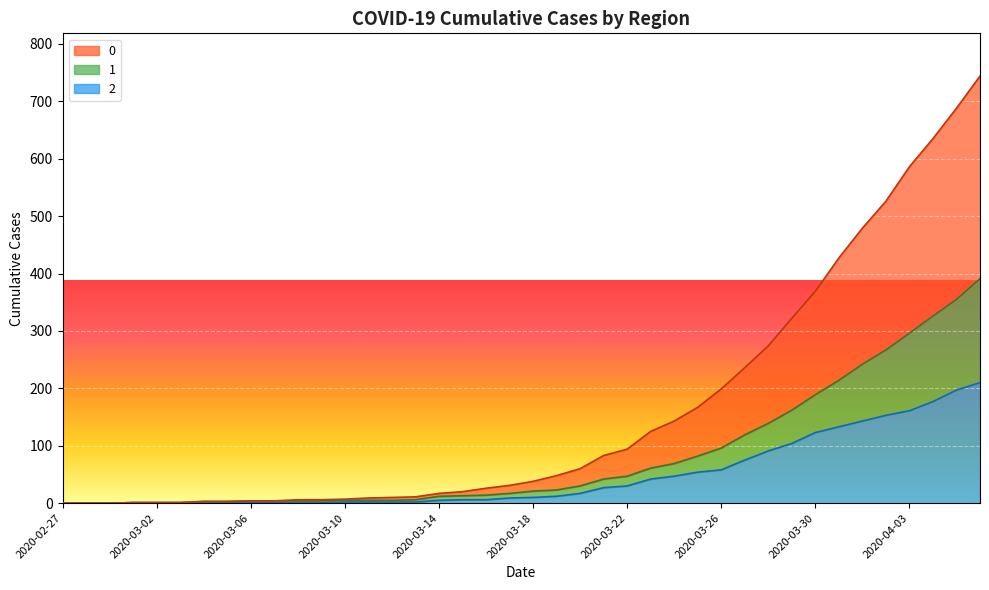

True or false: 1 has more than 0 interior local peaks.

False